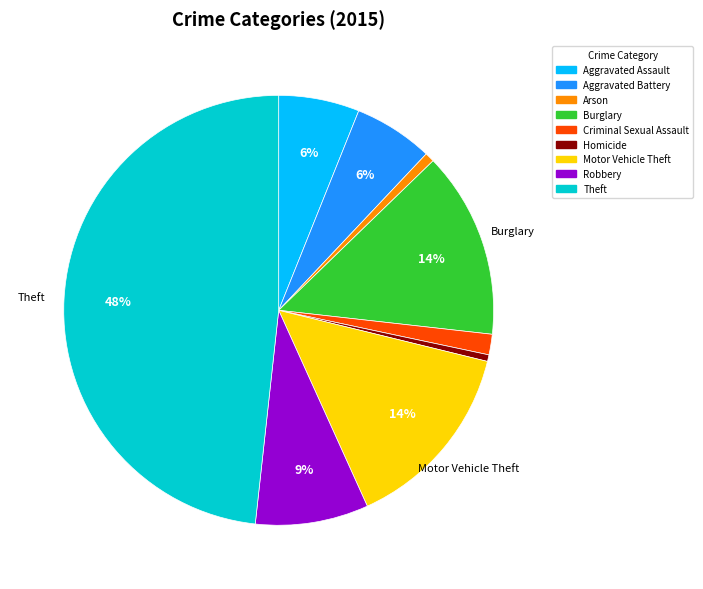

Is the sum of Homicide and Motor Vehicle Theft greater than half?

No